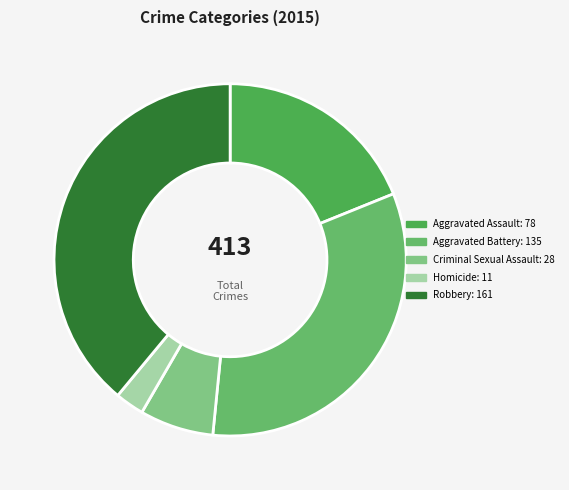

Is the sum of Homicide and Criminal Sexual Assault greater than half?

No